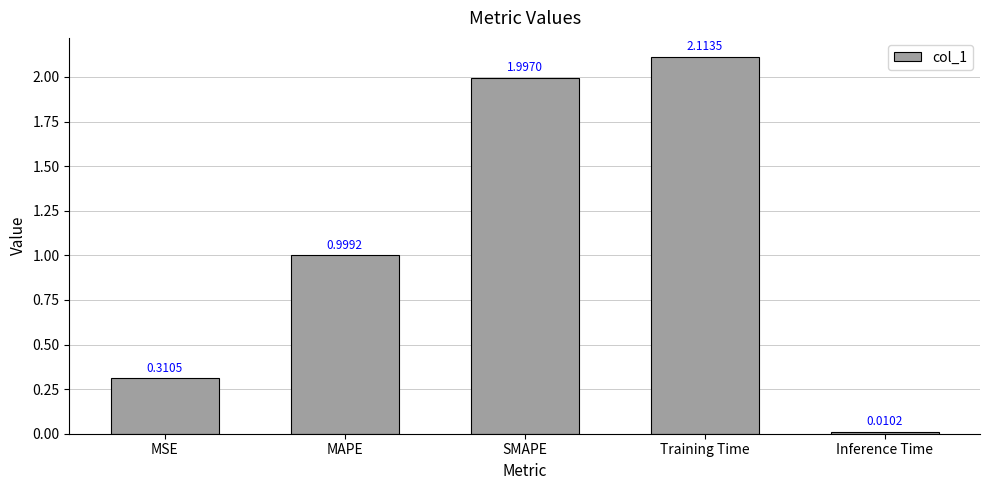

Rank the categories by value from highest to lowest.

Training Time, SMAPE, MAPE, MSE, Inference Time